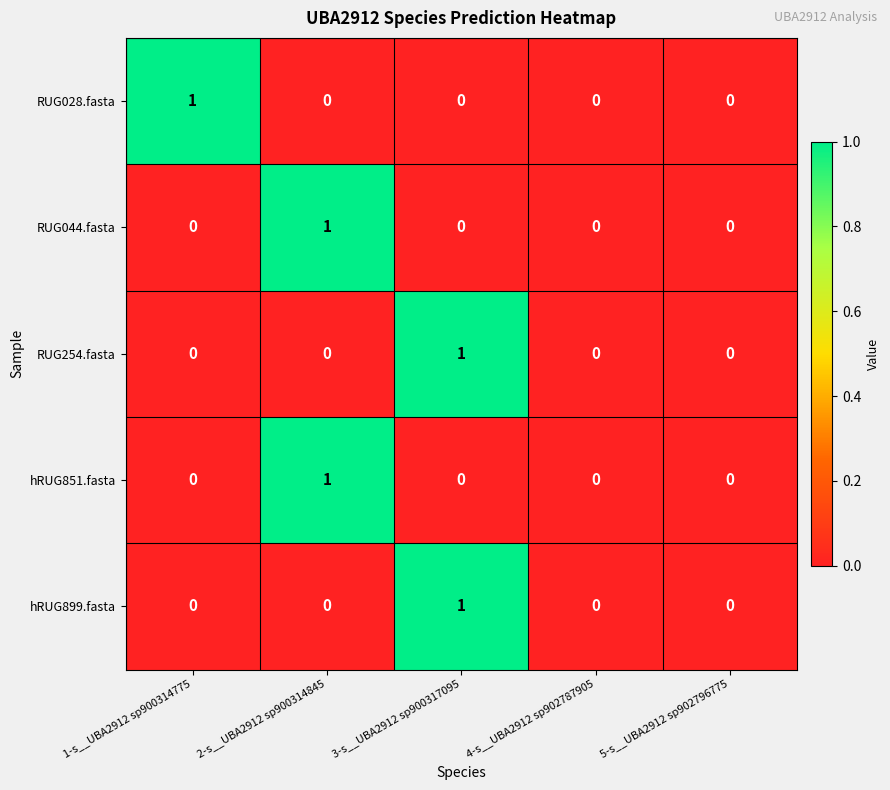

Count the RUG254.fasta values in the range 0 to 1.

5